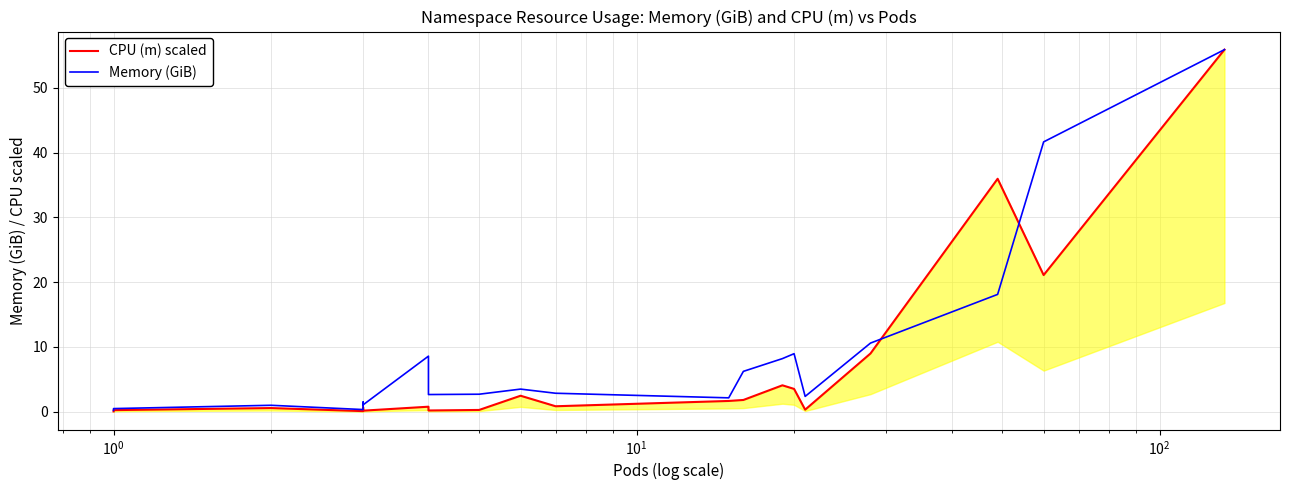

What are all the series names shown in the legend?

CPU (m) scaled, Memory (GiB)